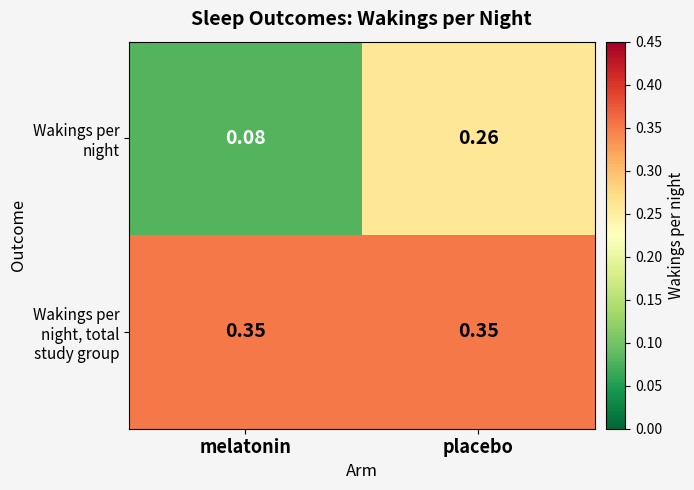

List the series in order of their peak value, lowest first.

Wakings per night, Wakings per night, total study group